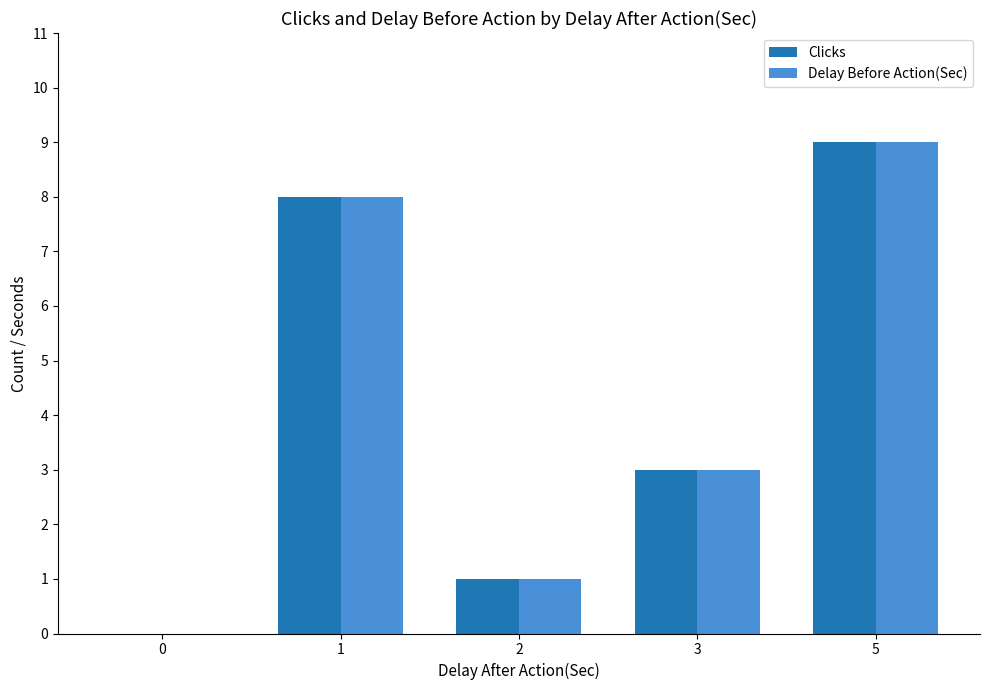

Count the number of categories in the chart.

5